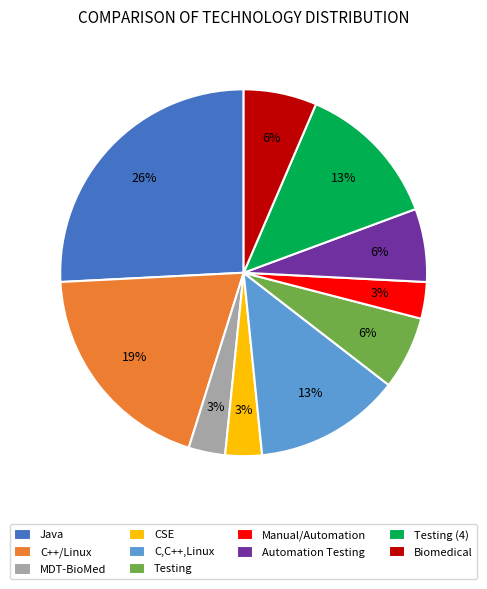

What is the ratio of the value at Testing (4) to the value at C++/Linux?

0.7